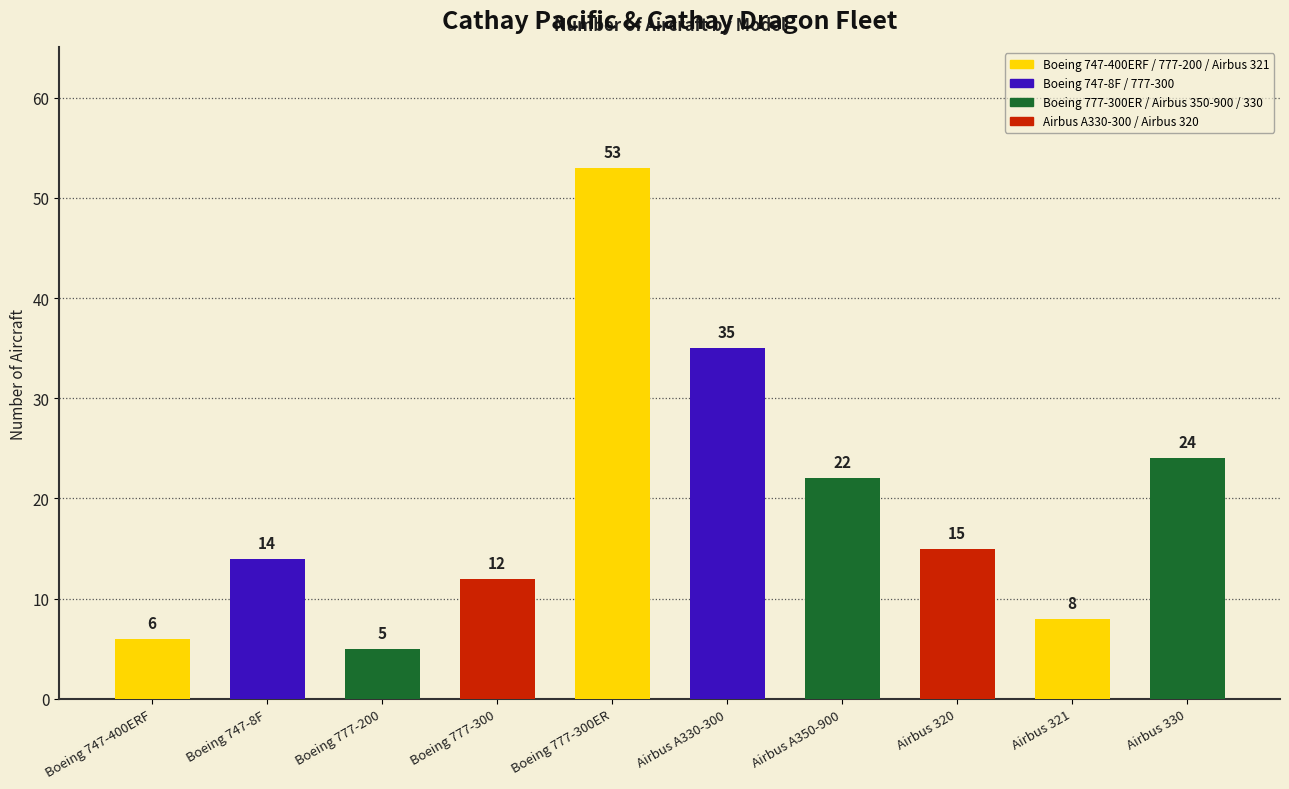

Which category has the lowest value across all series?

Boeing 777-200